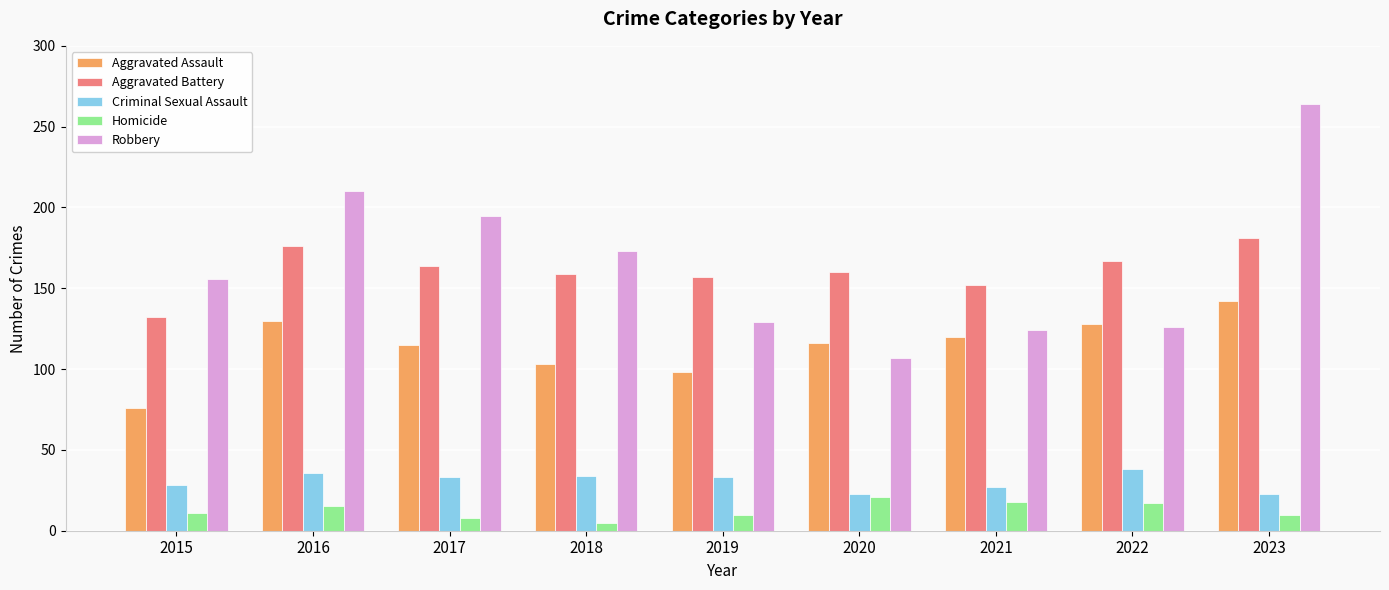

List the series in order of their peak value, lowest first.

Homicide, Criminal Sexual Assault, Aggravated Assault, Aggravated Battery, Robbery